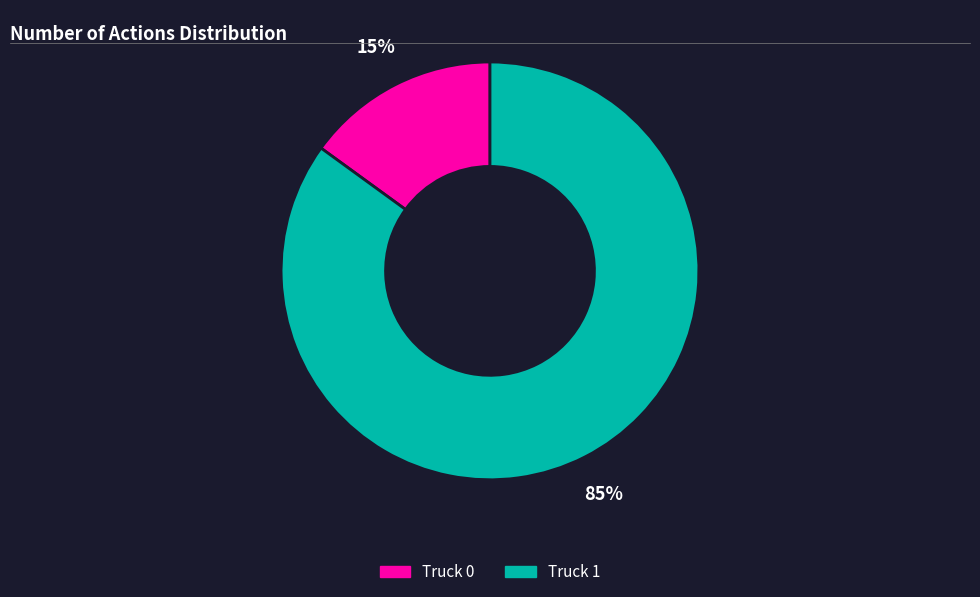

What is the majority slice?

Truck 1